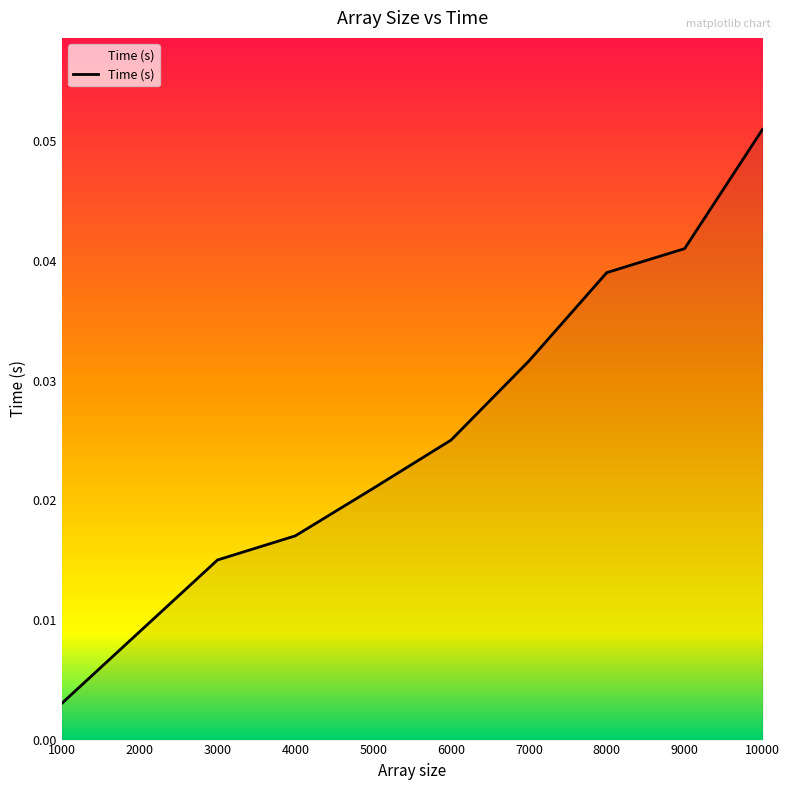

Which category has the lowest value across all series?

1000